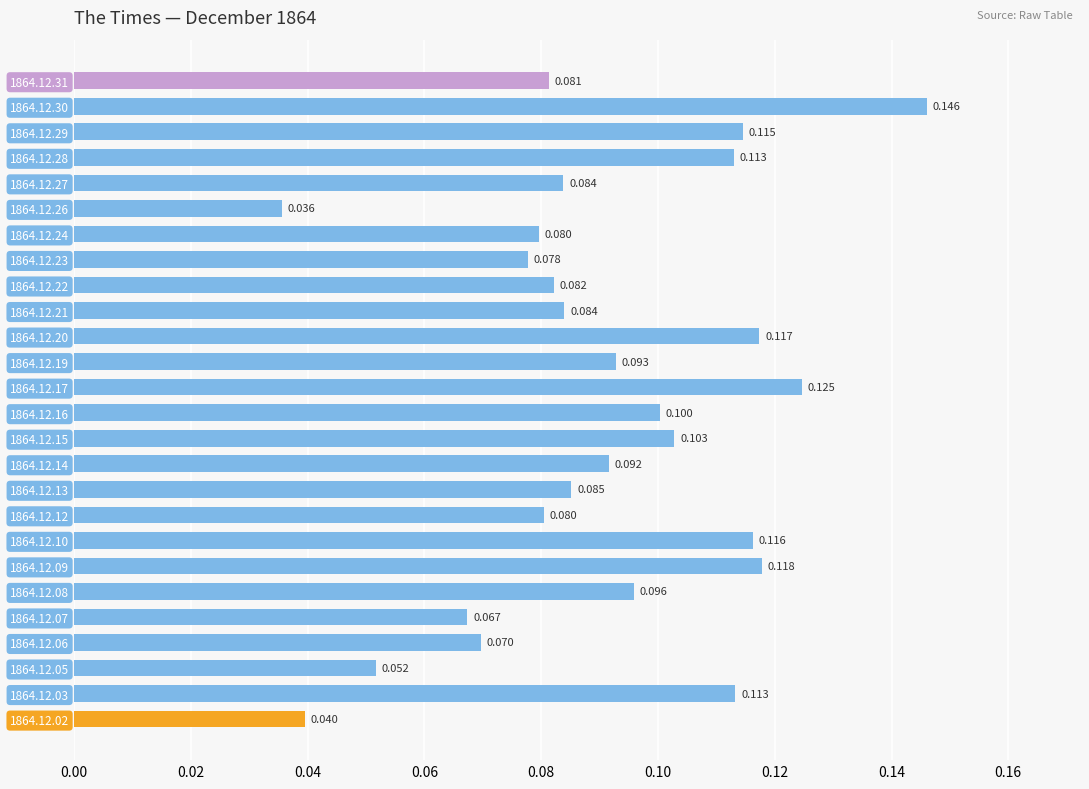

How many distinct data groups are displayed?

1